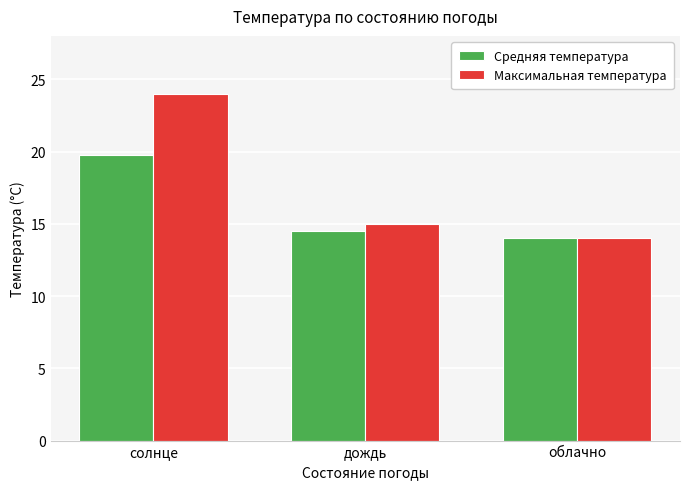

Between дождь and облачно, which series saw the biggest shift?

Максимальная температура